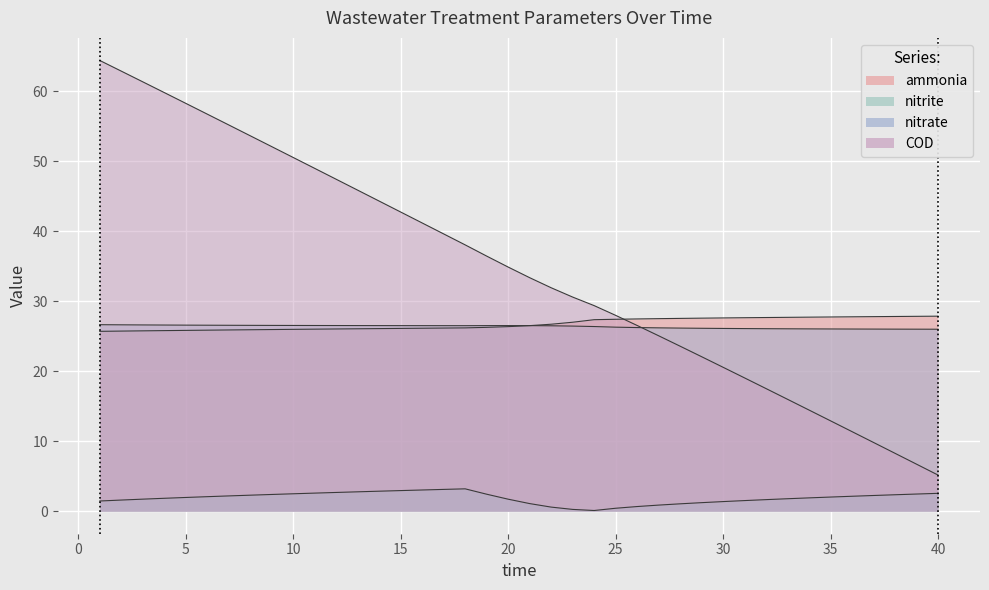

At which category is the sum across all series the highest?

time